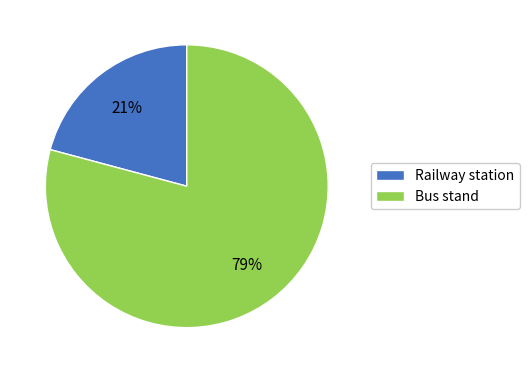

Does Railway station account for over 50% of the chart?

No